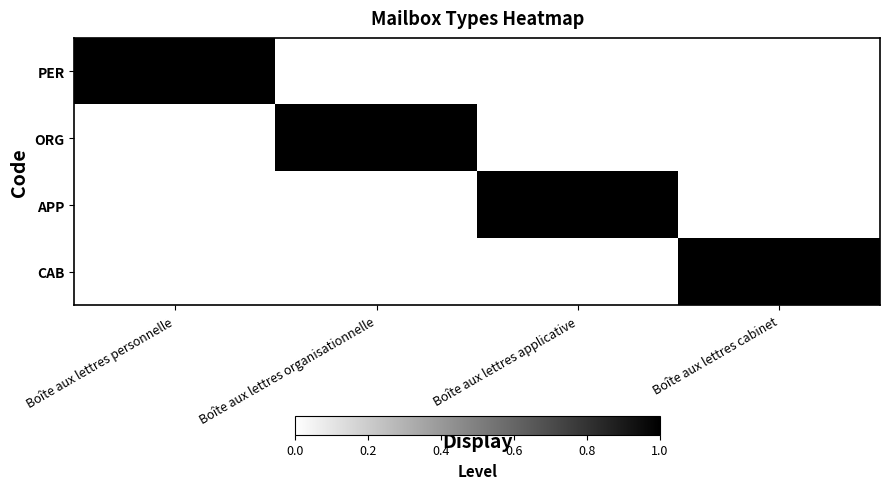

Which label corresponds to the largest value in the chart?

Boîte aux lettres personnelle